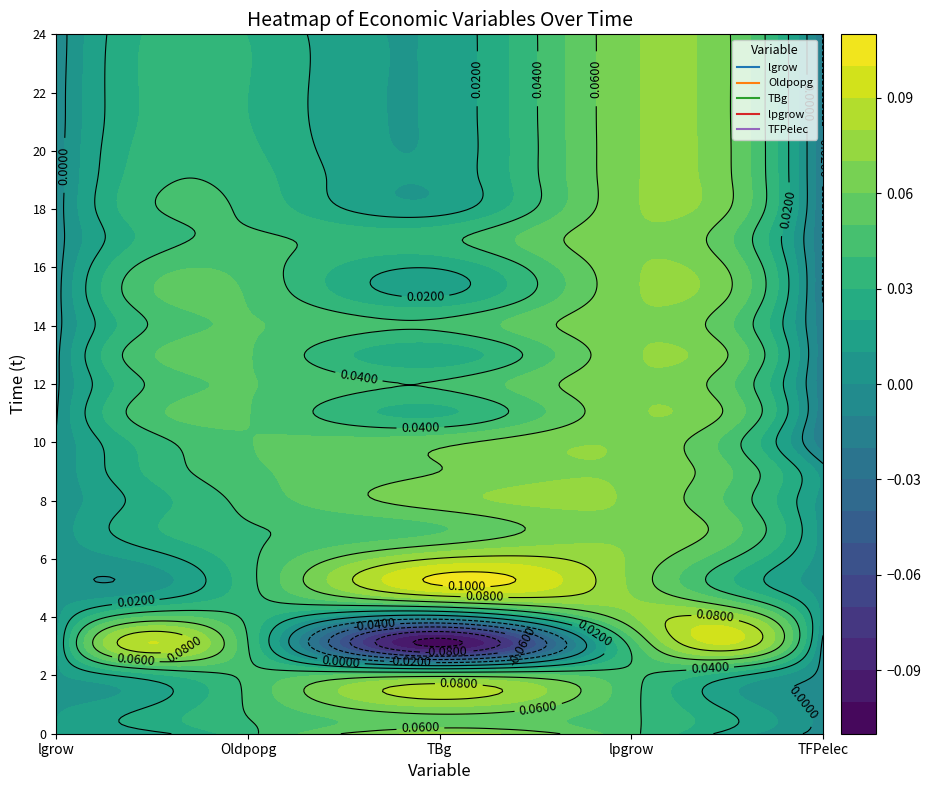

Which series changed the most between 4 and 20?

TFPelec